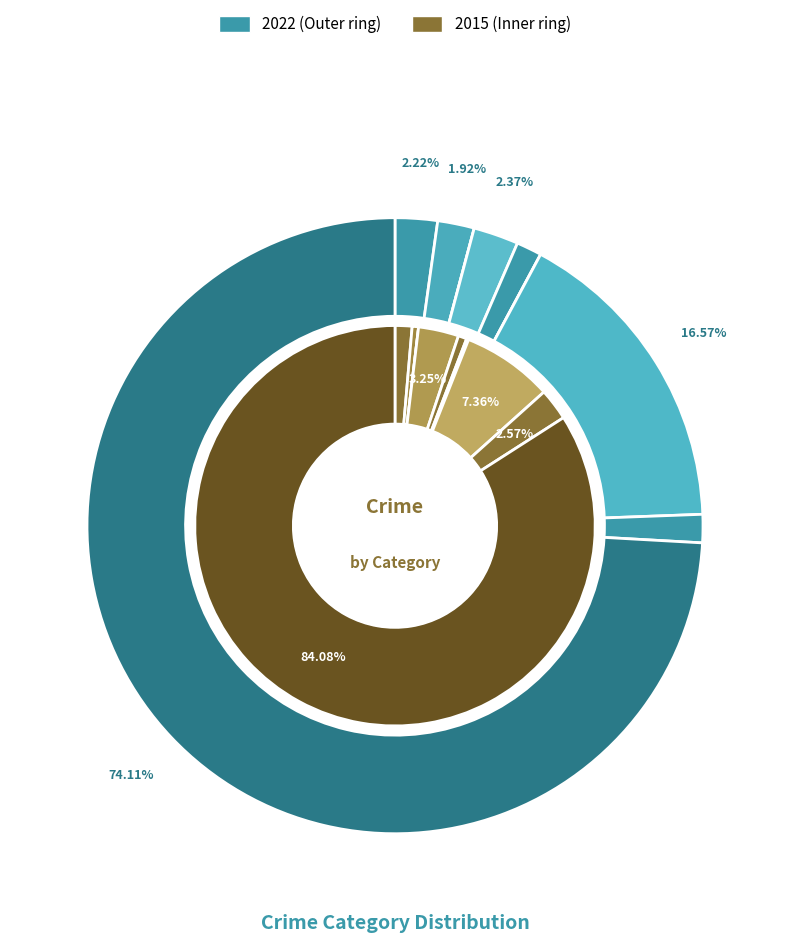

Is Theft the majority of the pie?

Yes